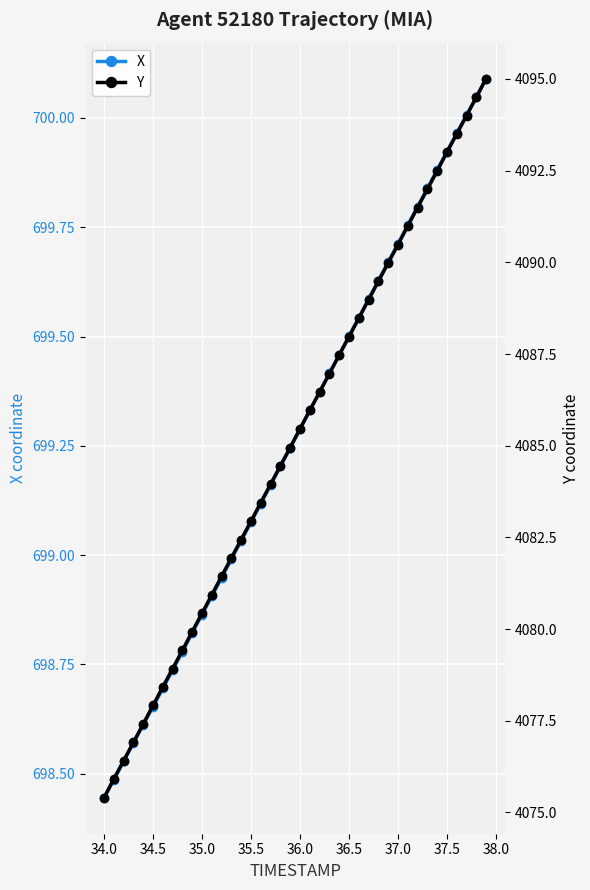

The X series shows 141.6 at 34.5. True or false?

False